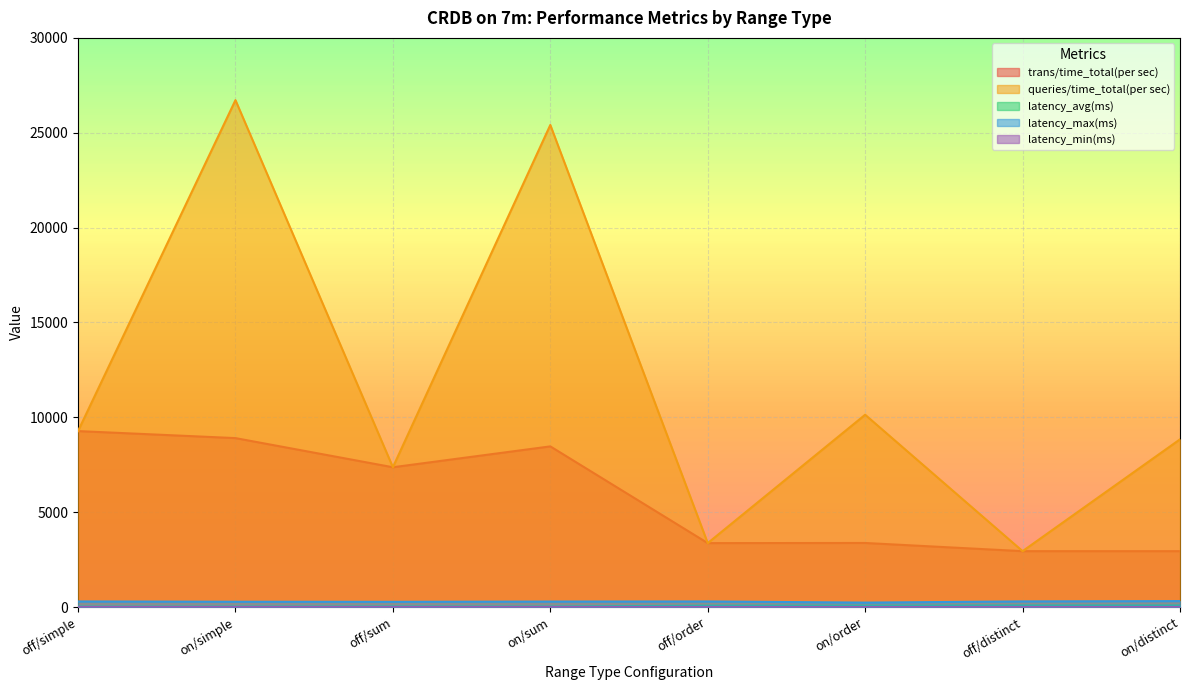

What are all the series names shown in the legend?

trans/time_total(per sec), queries/time_total(per sec), latency_avg(ms), latency_max(ms), latency_min(ms)